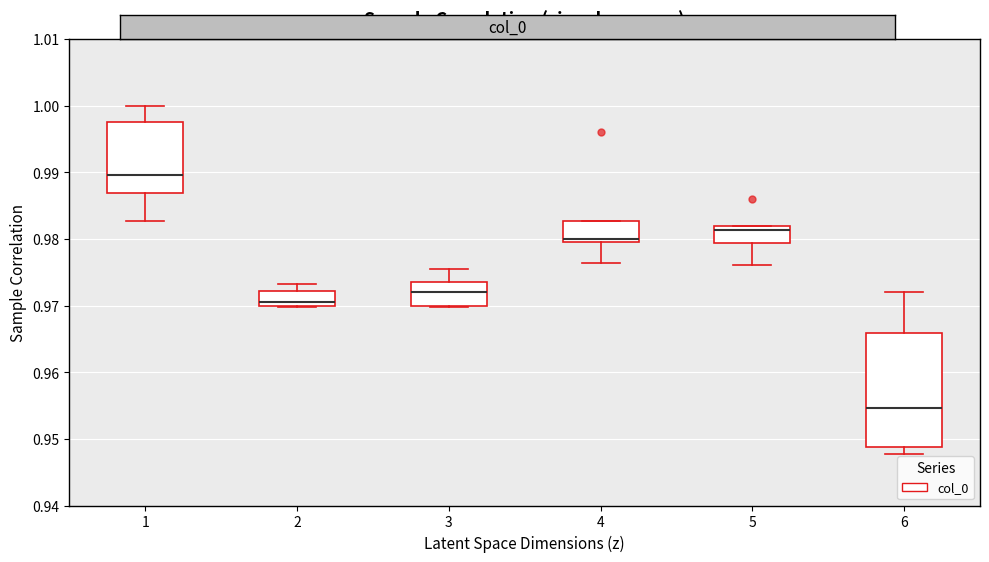

Reading left to right, read every box against the y-axis: the position of its median line, the range the box covers, and the ends of its whiskers. The values are not printed on the chart, so give them approximately, as read against the axis.

1: median 0.990, box 0.987 to 0.998, whiskers 0.983 to 1.000
2: median 0.971, box 0.970 to 0.972, whiskers 0.970 to 0.973
3: median 0.972, box 0.970 to 0.973, whiskers 0.970 to 0.975
4: median 0.980, box 0.979 to 0.983, whiskers 0.976 to 0.983
5: median 0.981, box 0.979 to 0.982, whiskers 0.976 to 0.982
6: median 0.955, box 0.949 to 0.966, whiskers 0.948 to 0.972